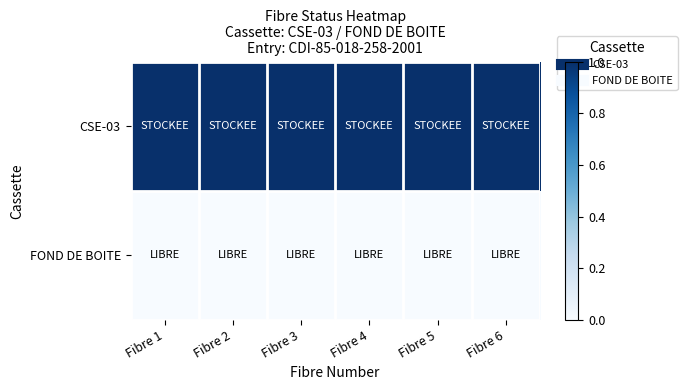

Between Fibre 4 and Fibre 6, which is larger?

Fibre 4